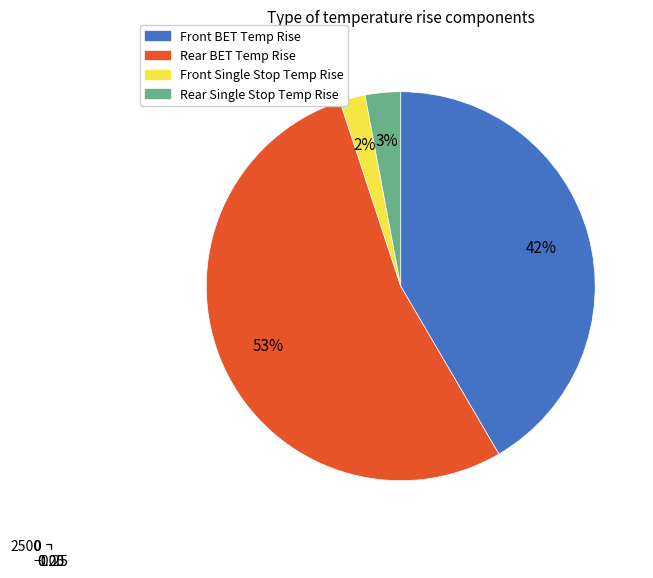

Which category has the biggest portion of the pie?

Rear BET Temp Rise